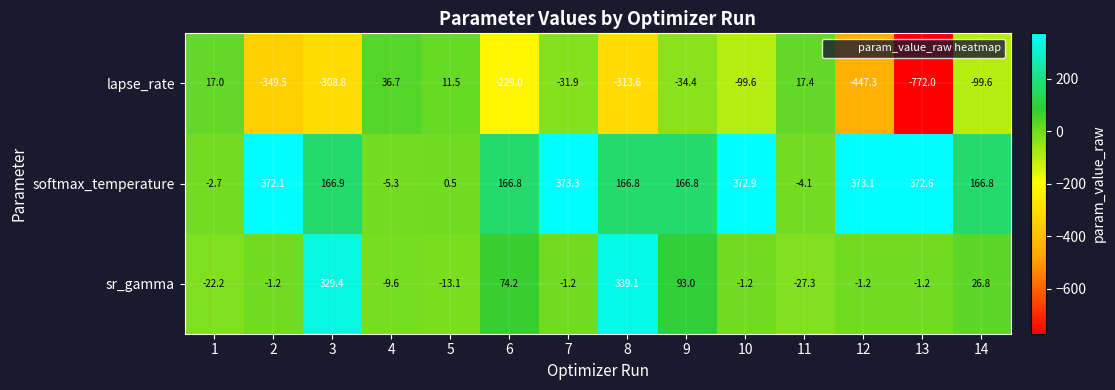

Which series has the largest total across all categories?

softmax_temperature